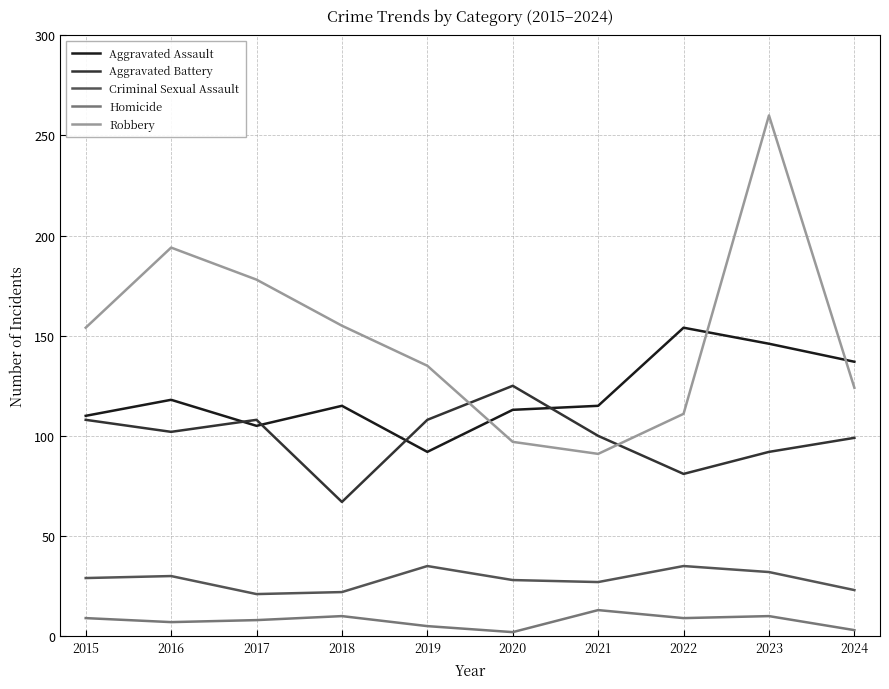

What is the difference between the maximum and second lowest values in the Aggravated Assault series?

49